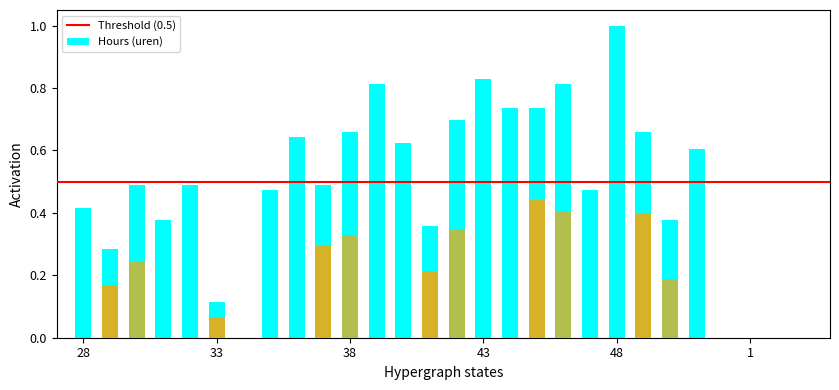

The value at 31 is 0.6. True or false?

False